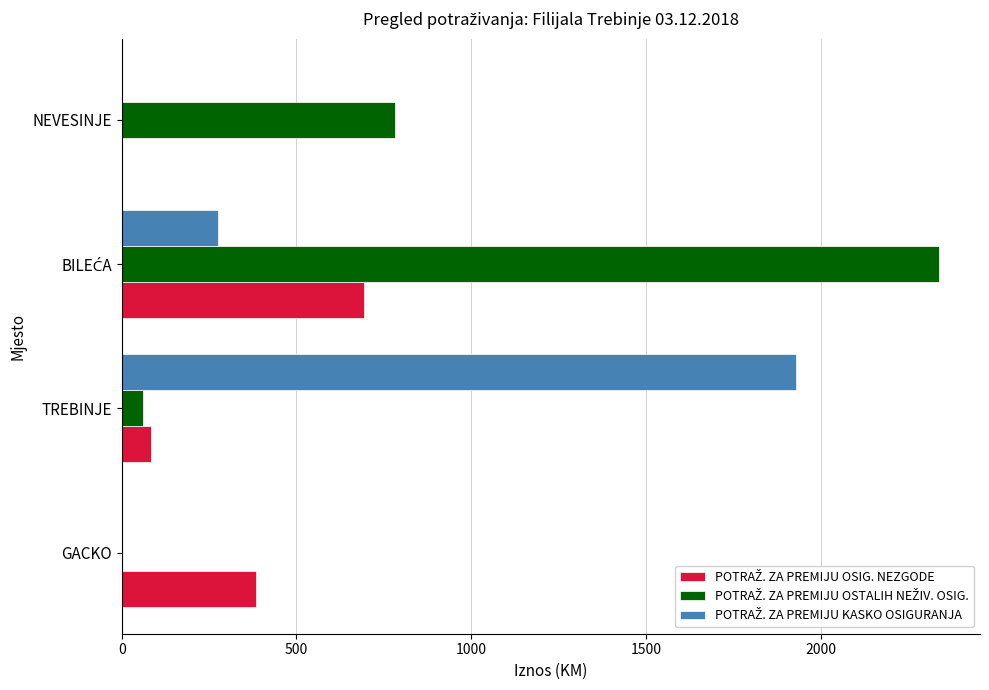

Count the number of categories in the chart.

4